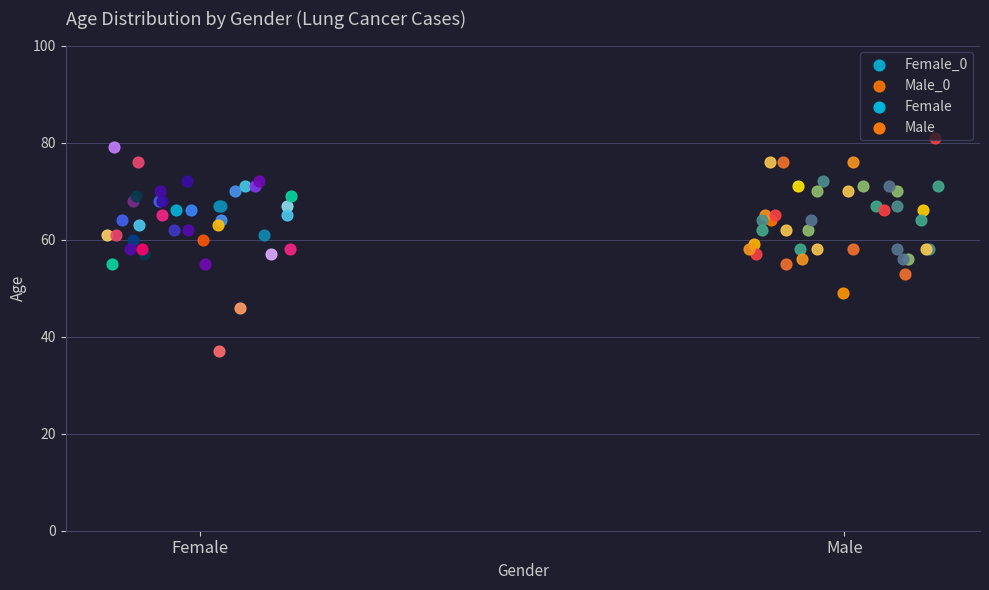

Which series contains the lowest Y value?

Female